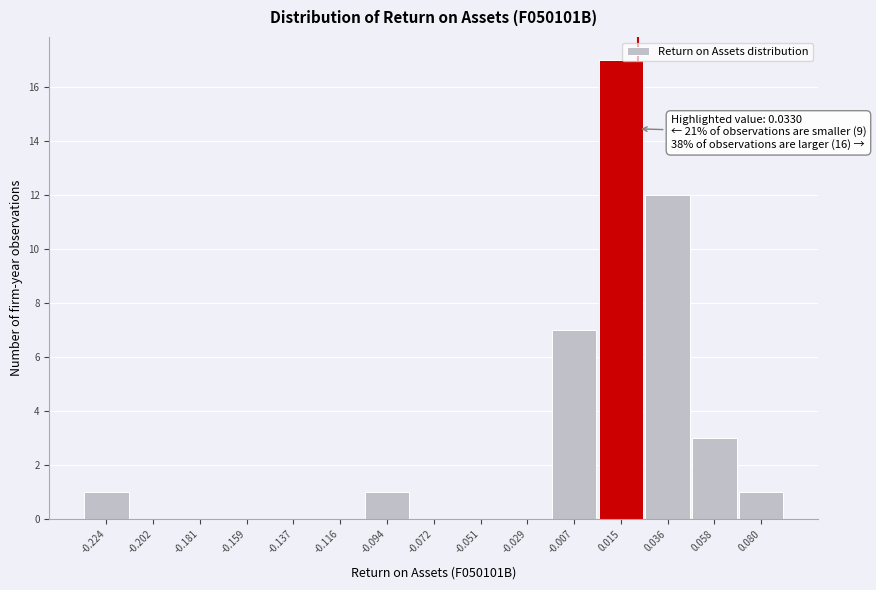

Reading right to left, extract all data points from this chart.

0.080=1	0.058=3	0.036=12	0.015=17	-0.007=7	-0.029=0	-0.051=0	-0.072=0	-0.094=1	-0.116=0	-0.137=0	-0.159=0	-0.181=0	-0.202=0	-0.224=1